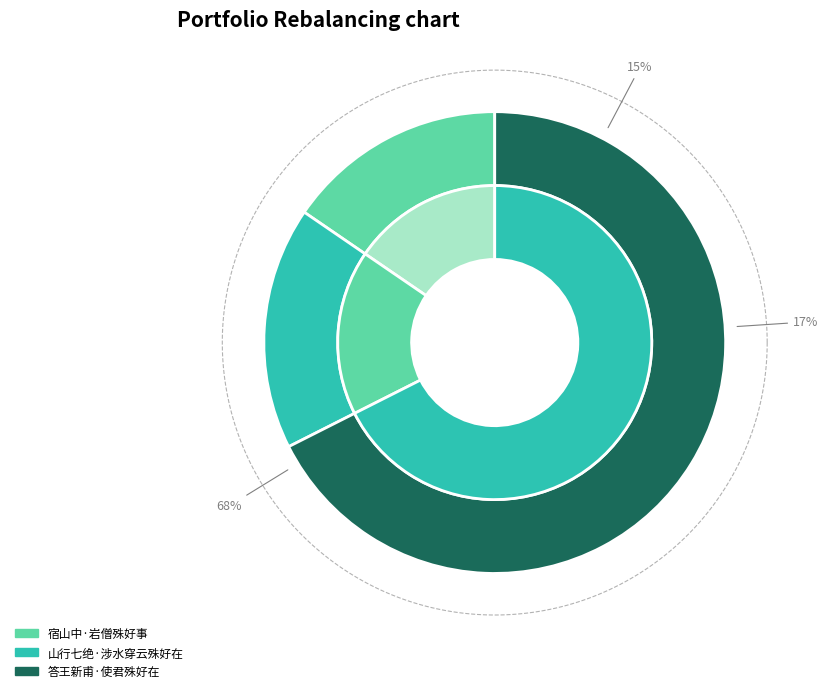

How many slices are in this pie chart?

3